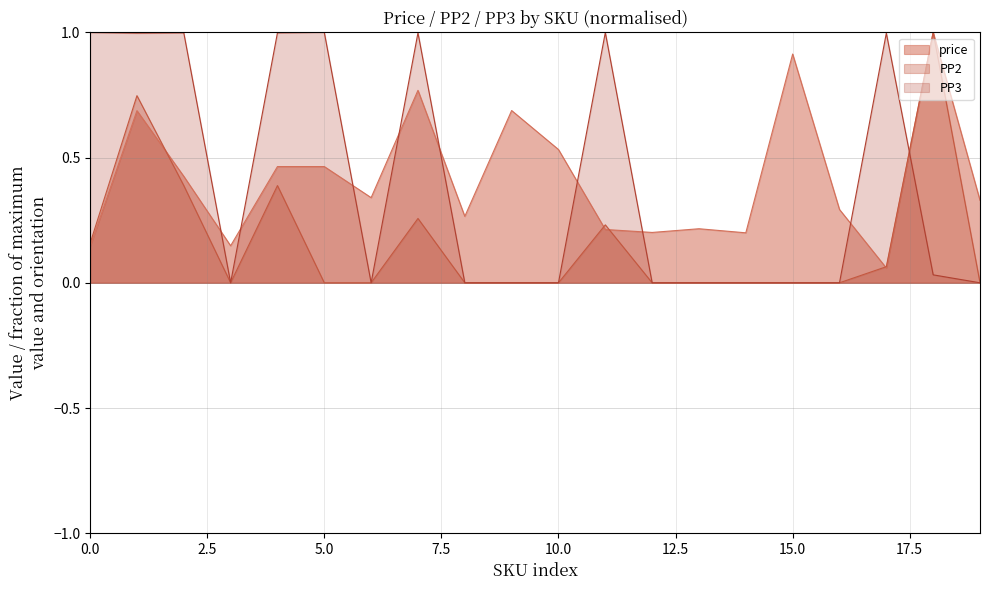

Which series has the largest total across all categories?

price